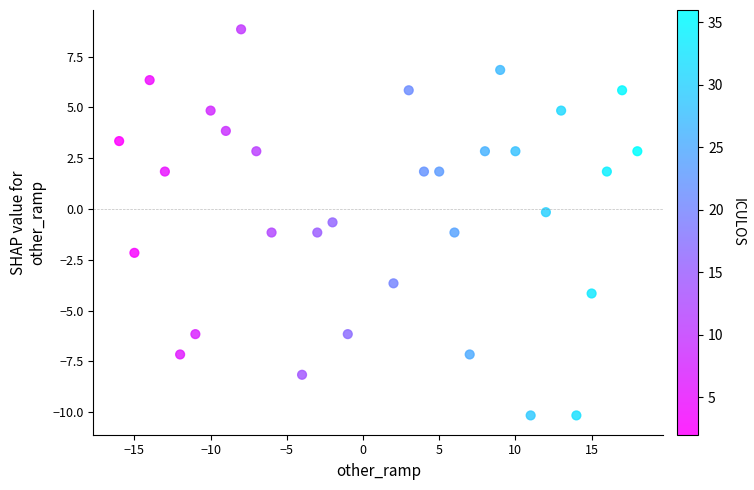

What is the range of X values (max minus min)?

34.0